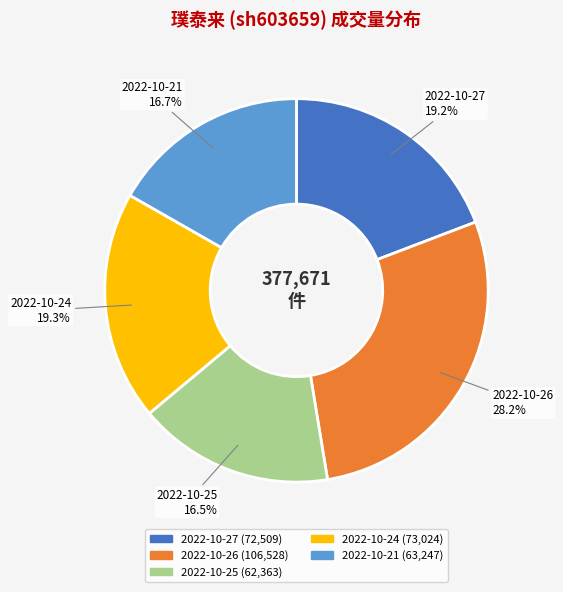

Does any single category account for the majority?

No